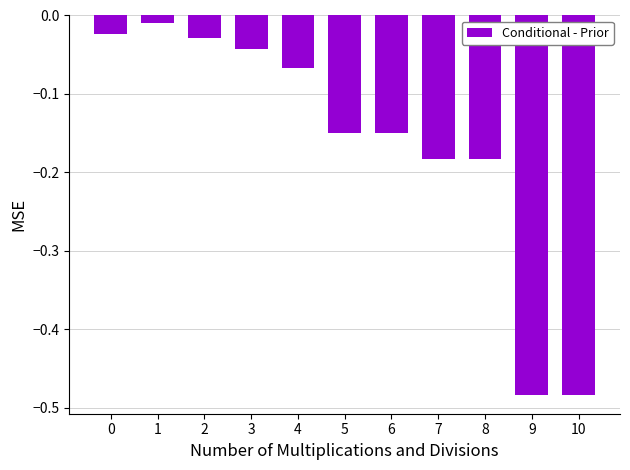

Count the number of data series in this chart.

1